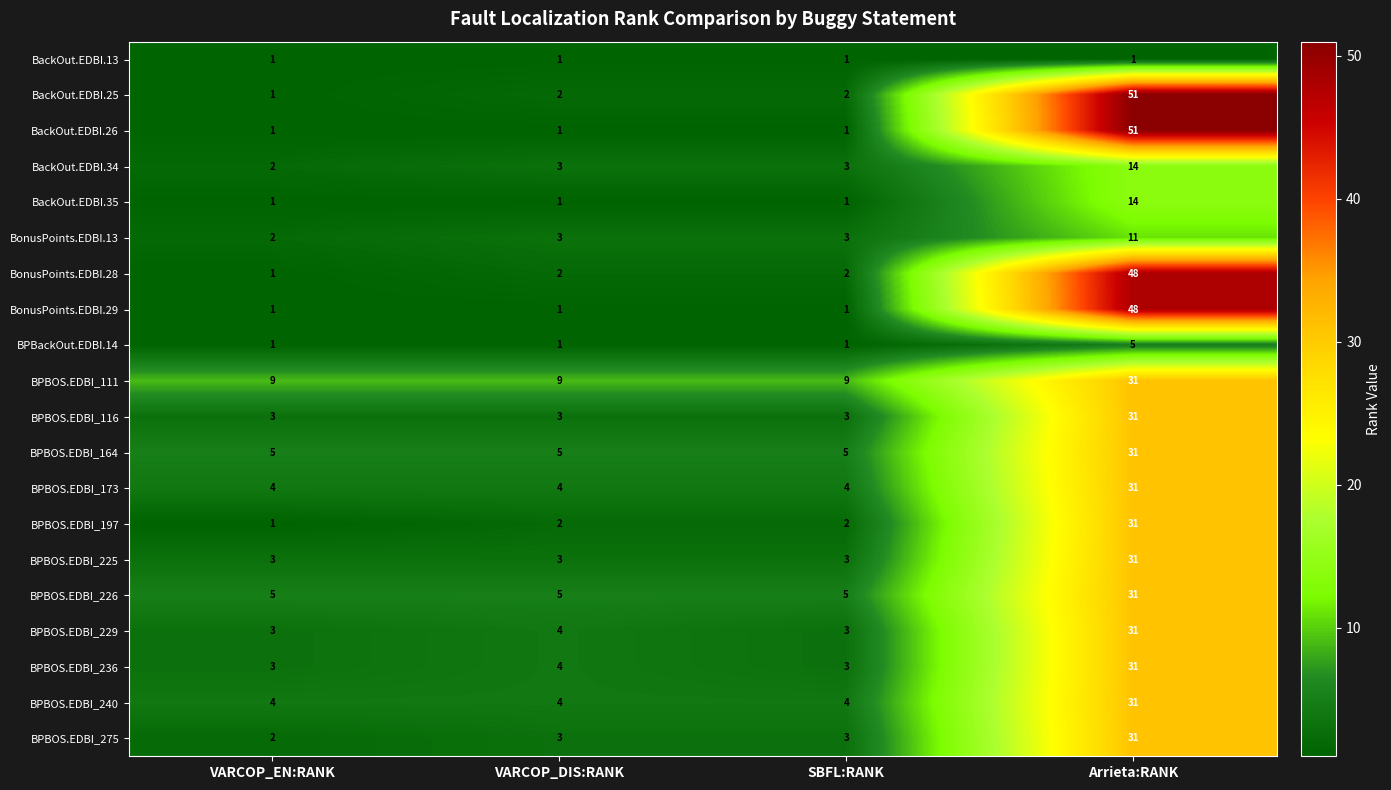

How many BPBOS.EDBI_173 values are between 4 and 31?

4